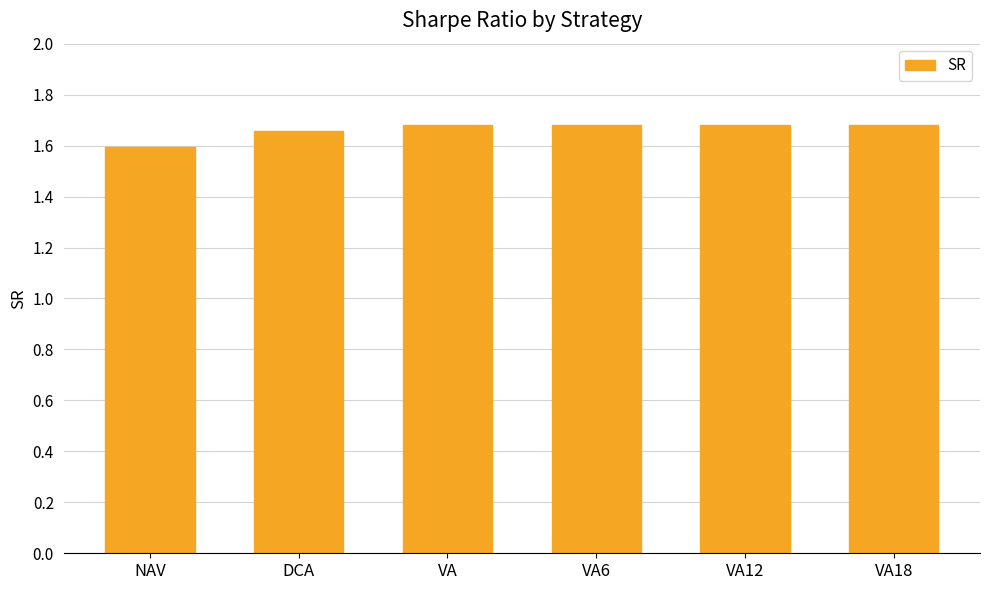

What is the label of the 4th bar from the right?

VA